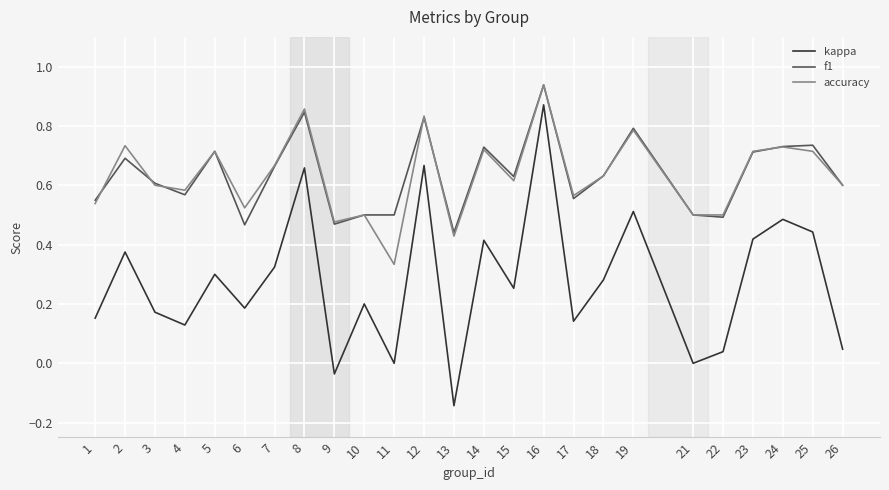

Is it true that f1 equals 0.3 at 8?

False